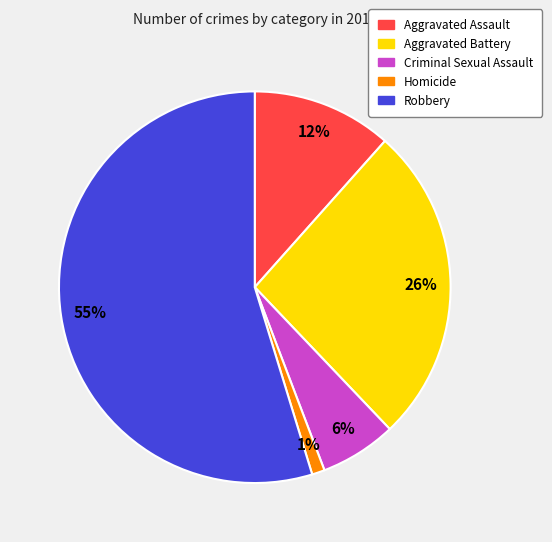

What percentage is the Aggravated Battery slice, to the nearest percent?

26%